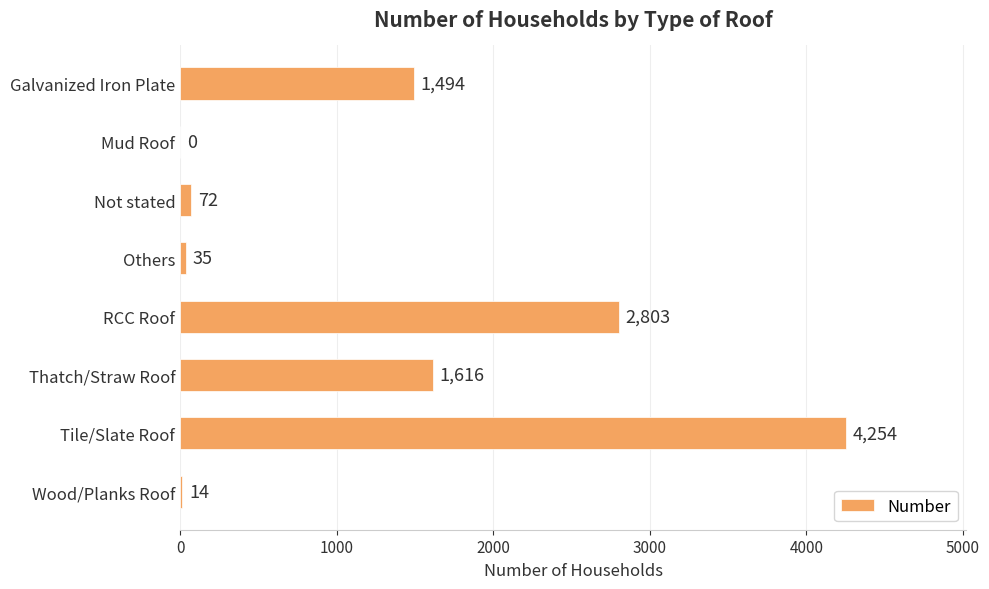

At which category does the chart reach its peak across all series?

Tile/Slate Roof